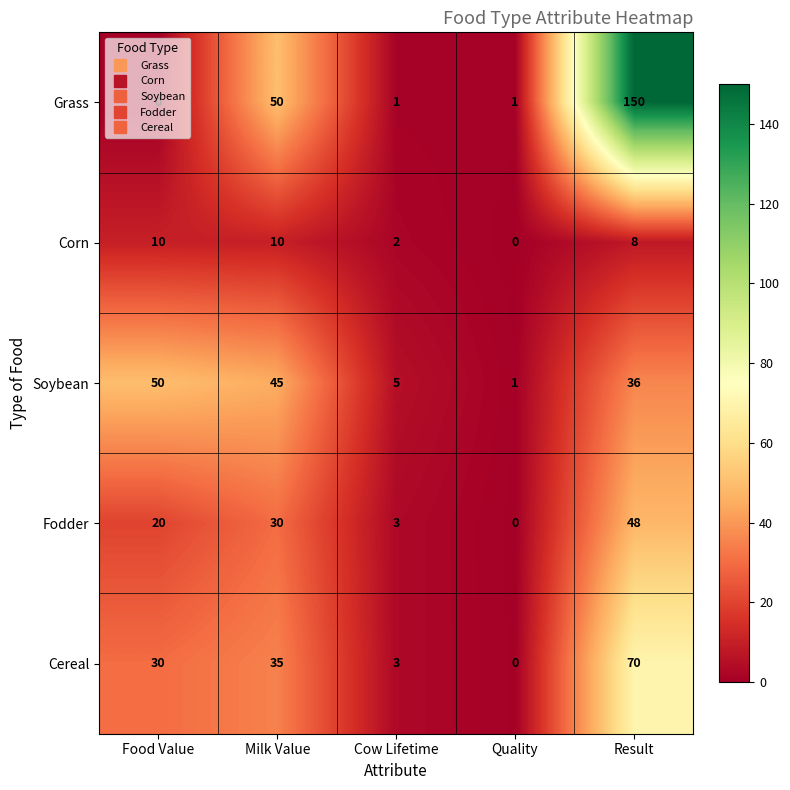

Where is Grass nearest to the value 75?

Milk Value